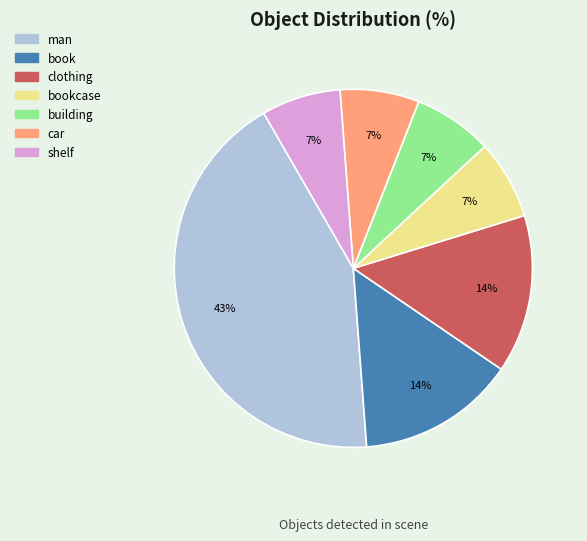

Is there any slice that represents more than half of the pie?

No